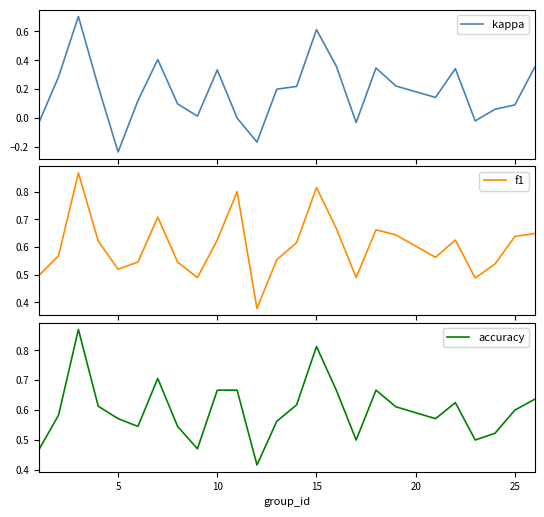

How many lines are shown in the chart?

3